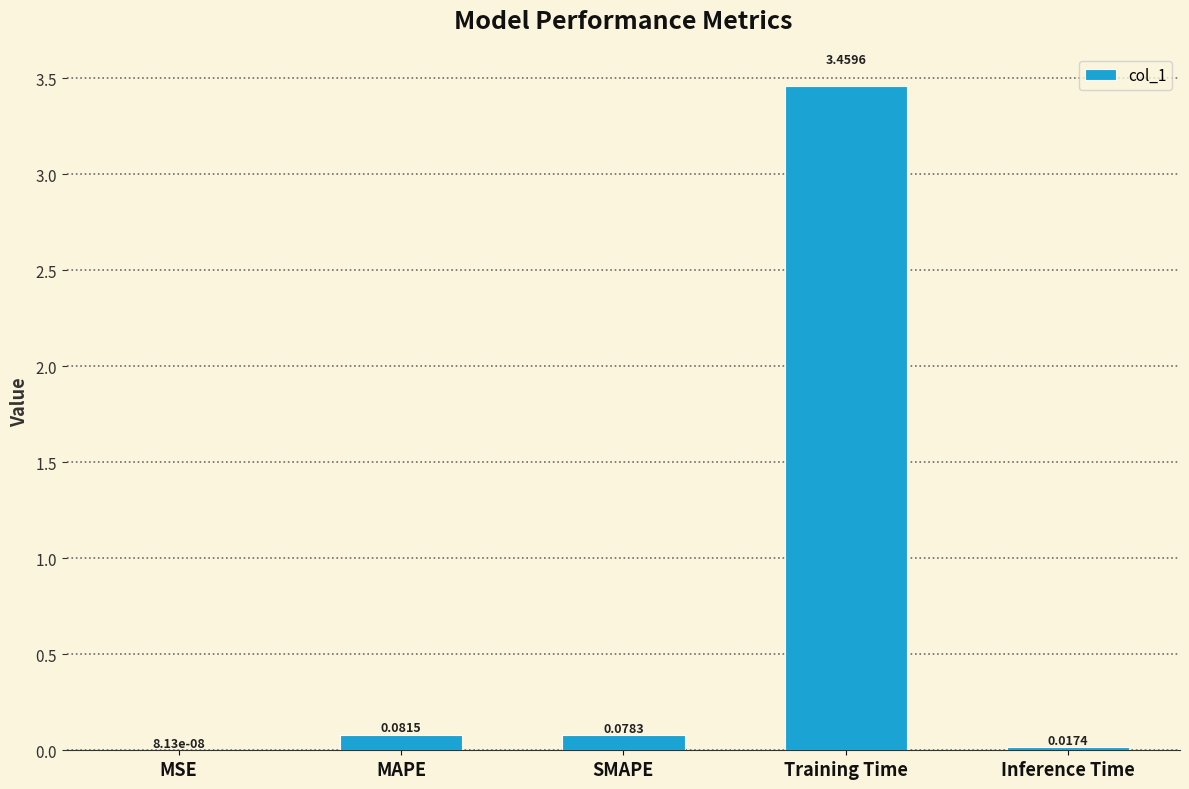

What is the sum of all values?

3.6